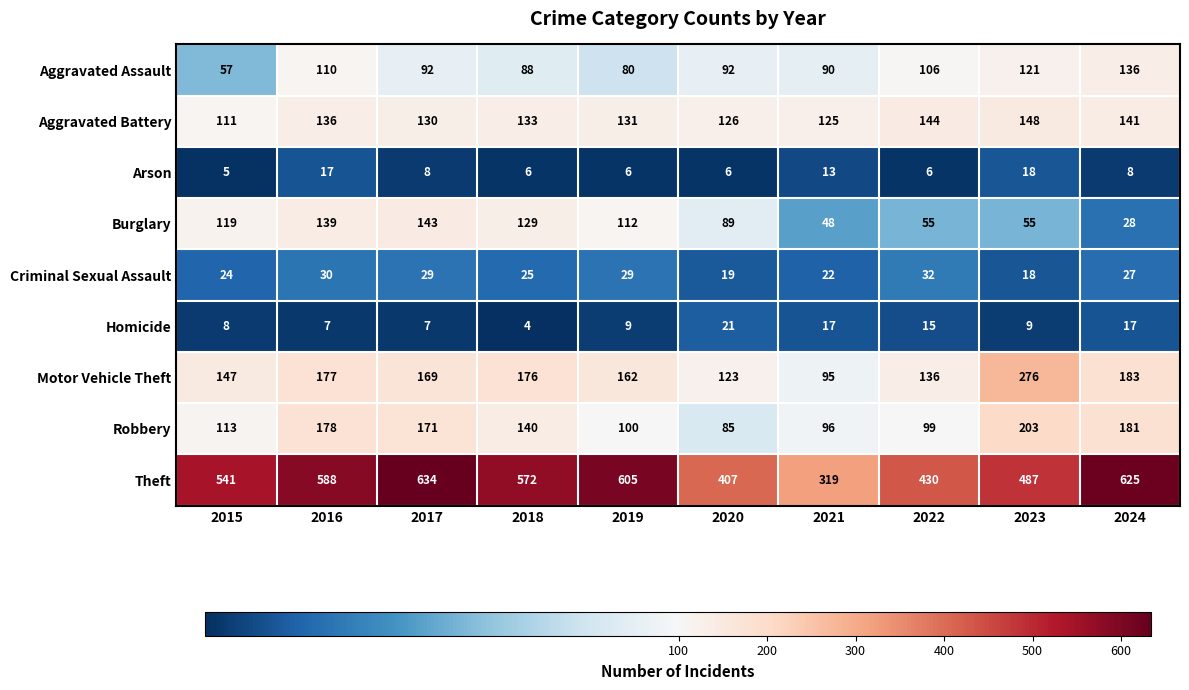

At which category does the chart reach its minimum across all series?

2018